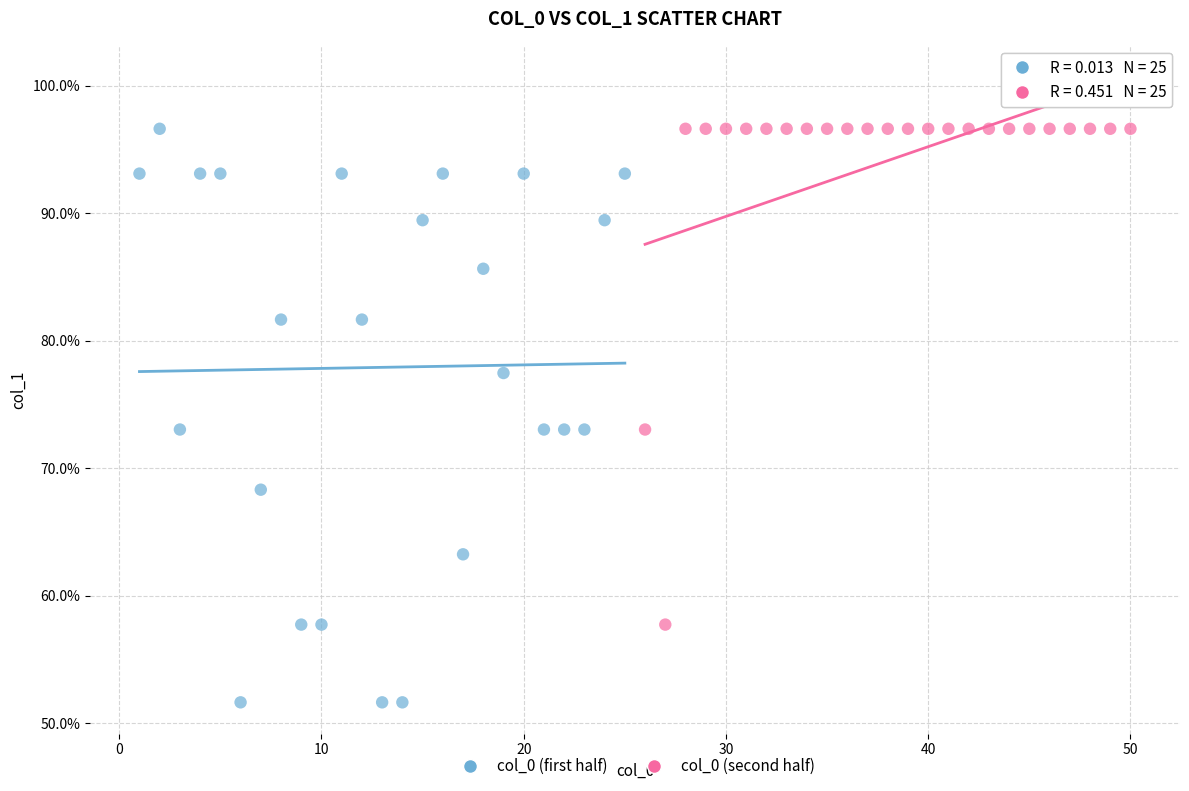

Which series reaches the minimum Y coordinate?

col_0 (first half)